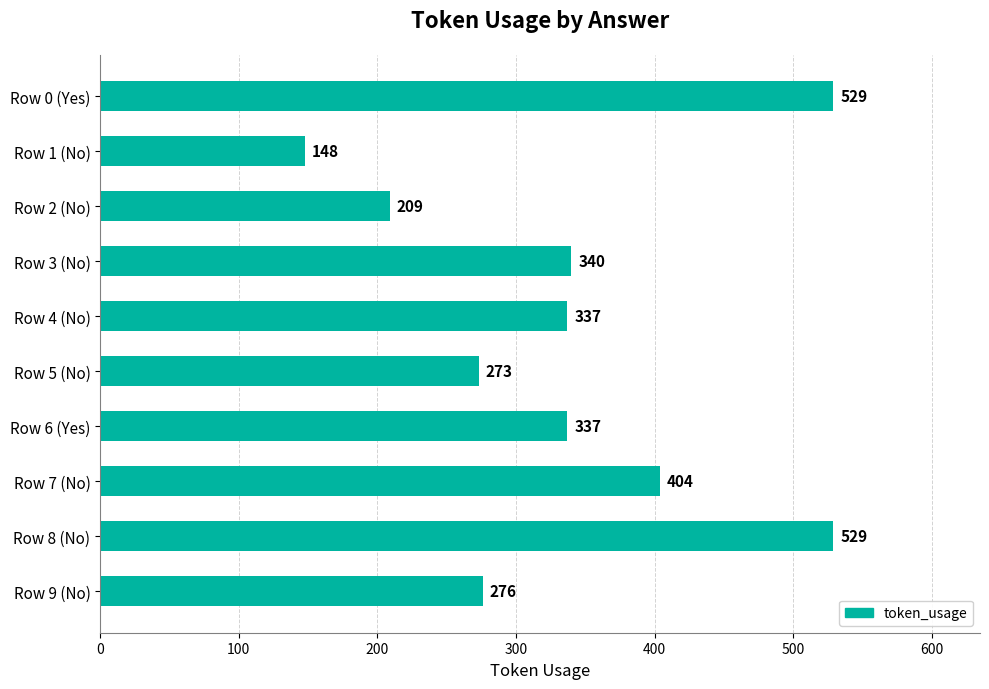

Is it true that the value at Row 0 (Yes) is 529?

True